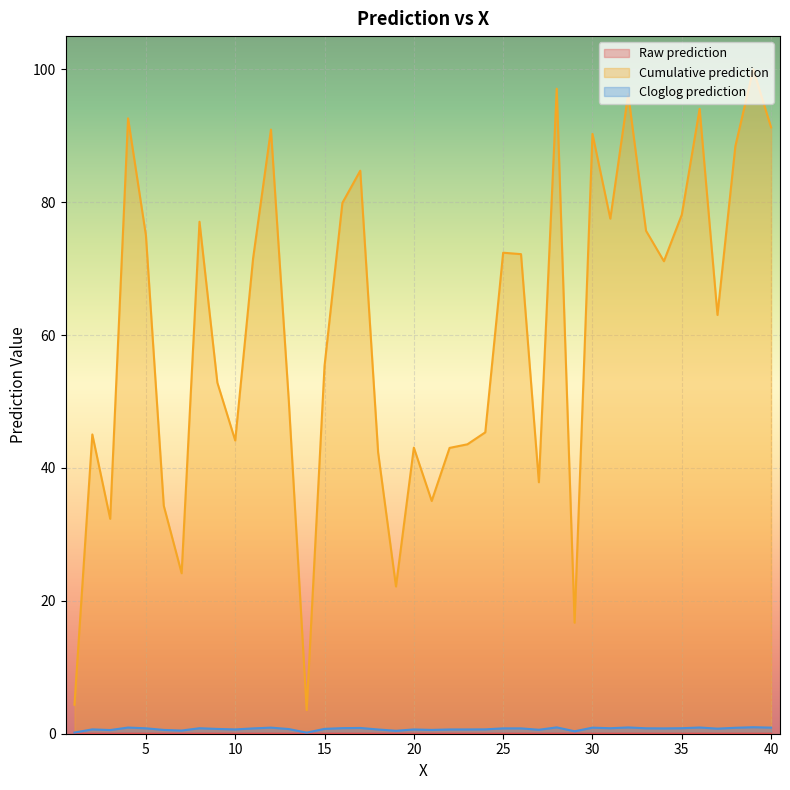

Which series has the largest total across all categories?

Cumulative prediction